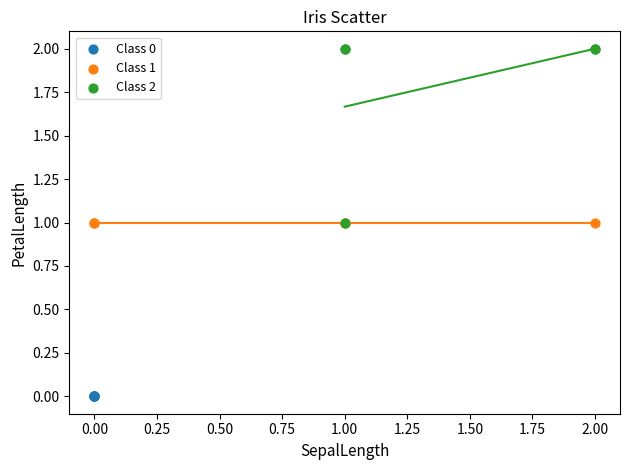

Which series reaches the maximum Y coordinate?

Class 2